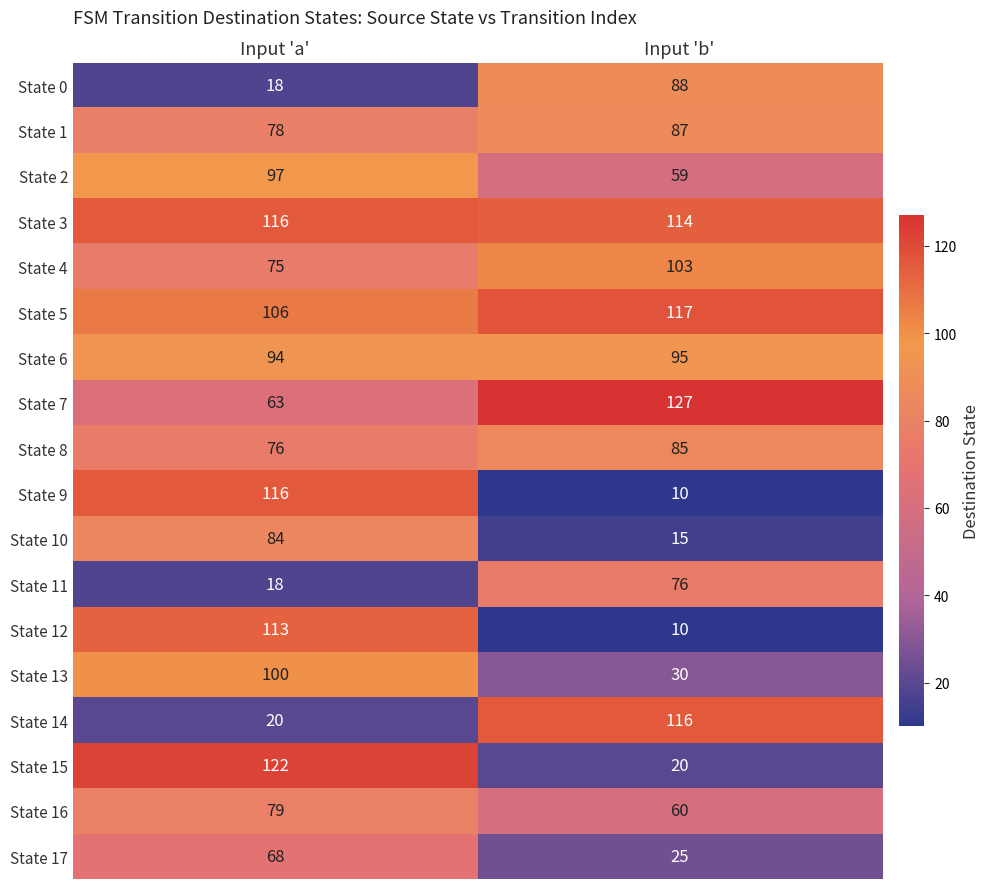

Which category has the highest value in the State 16 series?

Input 'a'